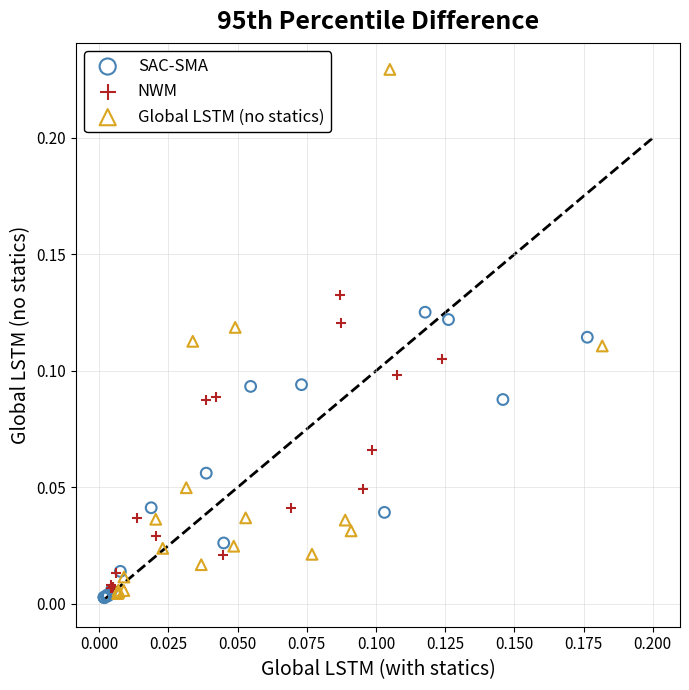

Which series has the largest Y range (max minus min)?

Global LSTM (no statics)